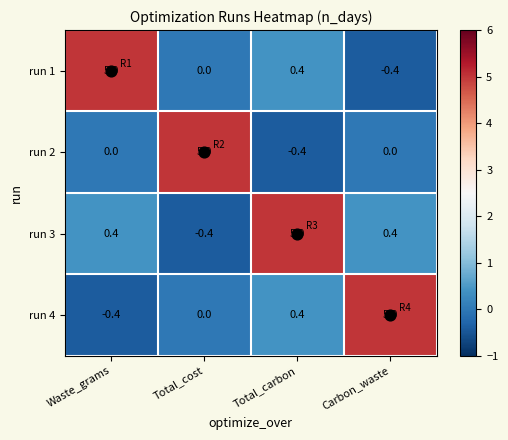

At which category is the sum across all series the highest?

Total_carbon